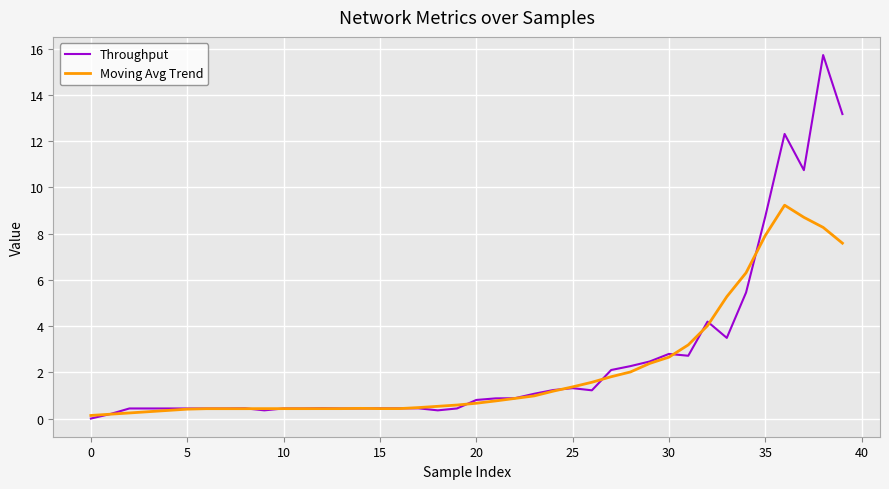

Which series has the largest range (max minus min)?

Throughput